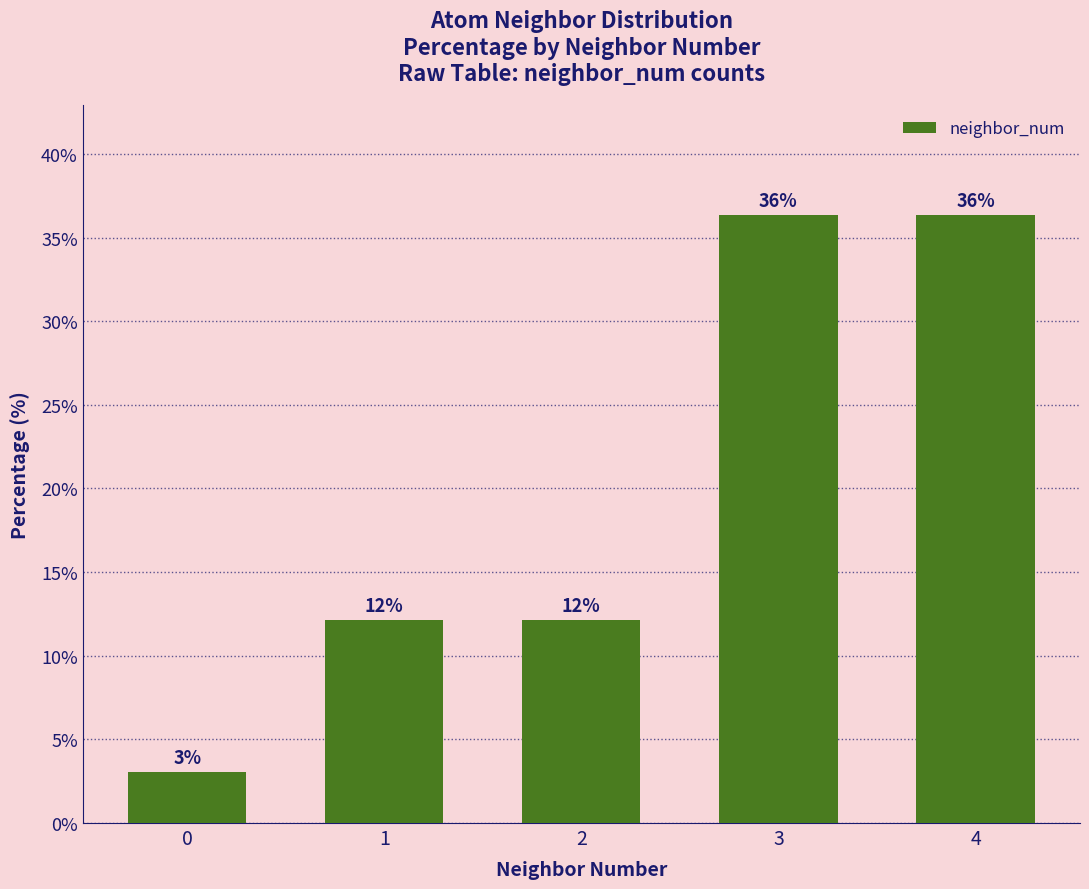

Reading right to left, list all the values displayed in this chart.

4=36.4	3=36.4	2=12.1	1=12.1	0=3.0